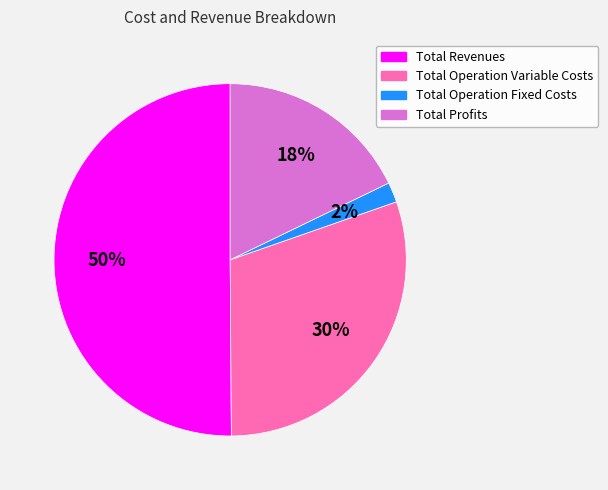

To the nearest percent, what is the difference between the largest and smallest slice percentages?

48%